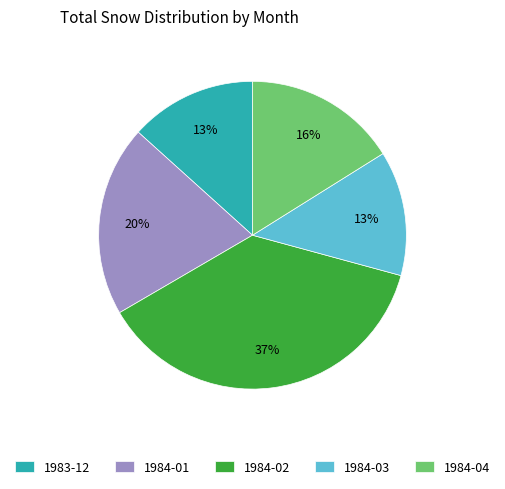

To the nearest percent, what portion does 1984-04 represent?

16%